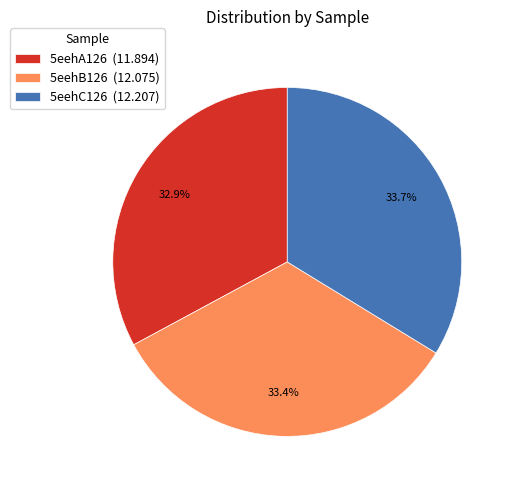

How many segments does this pie chart have?

3